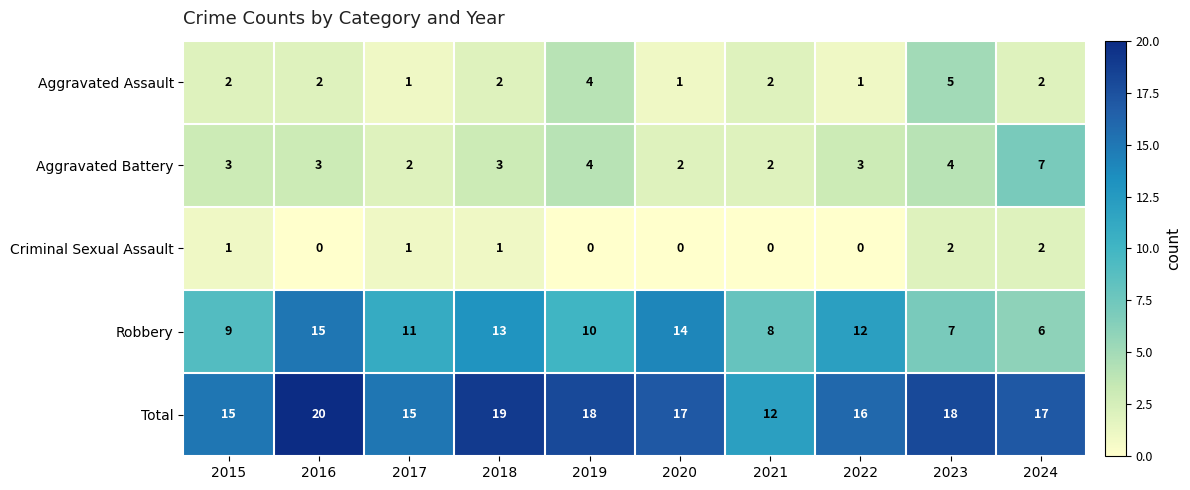

List the series in order of their peak value, lowest first.

Criminal Sexual Assault, Aggravated Assault, Aggravated Battery, Robbery, Total